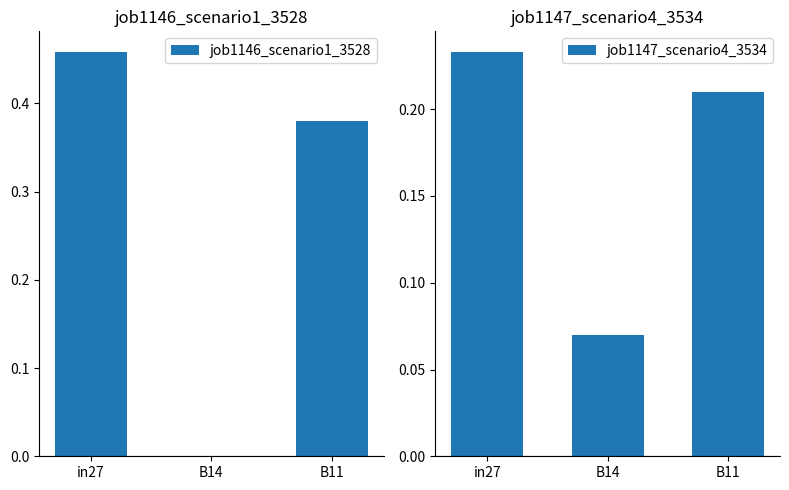

Between B14 and B11, which is larger?

B11